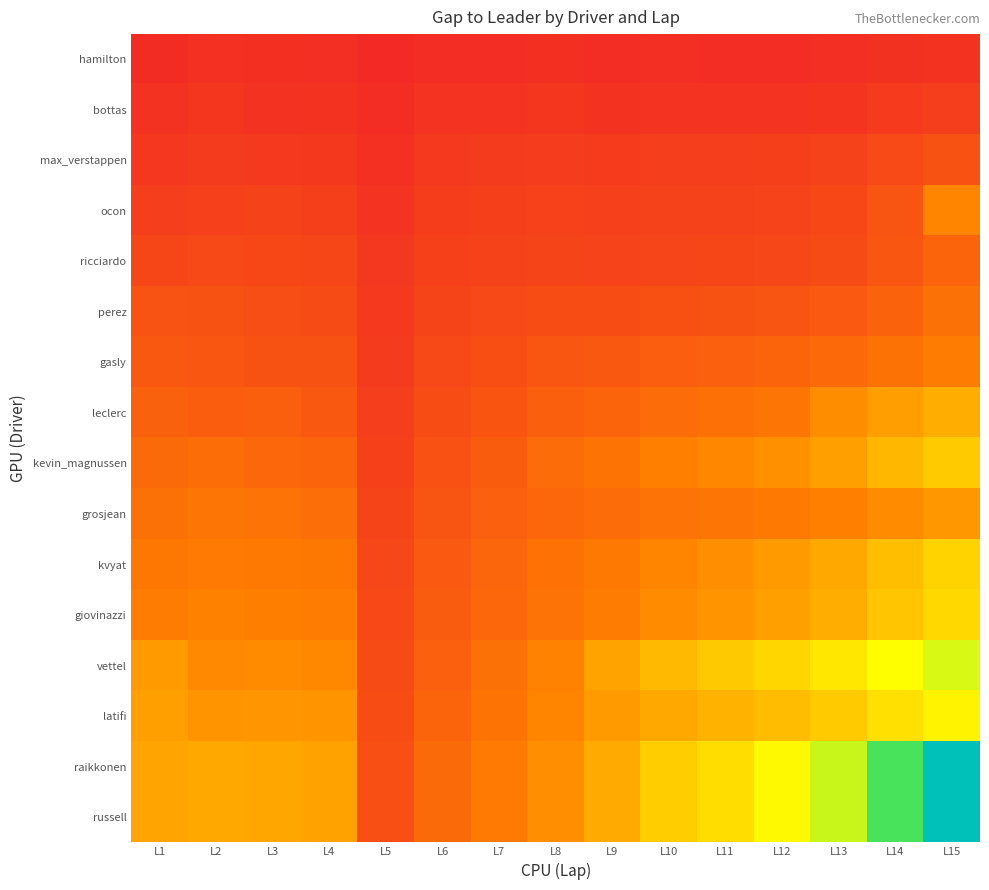

Which series has the widest spread of values?

raikkonen